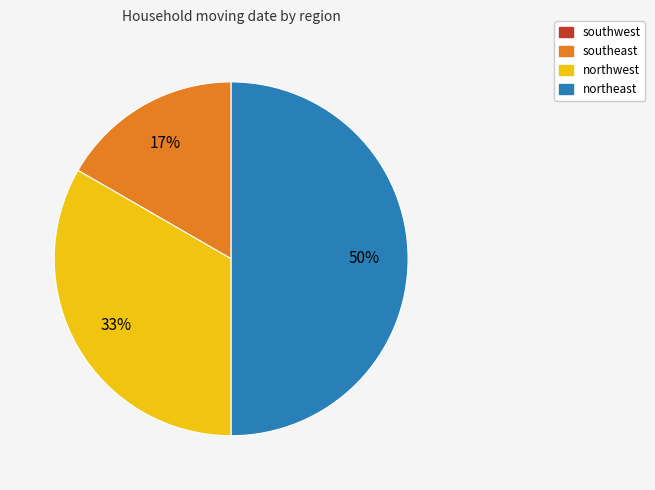

To the nearest percent, what is the difference between the largest and smallest slice percentages?

33%